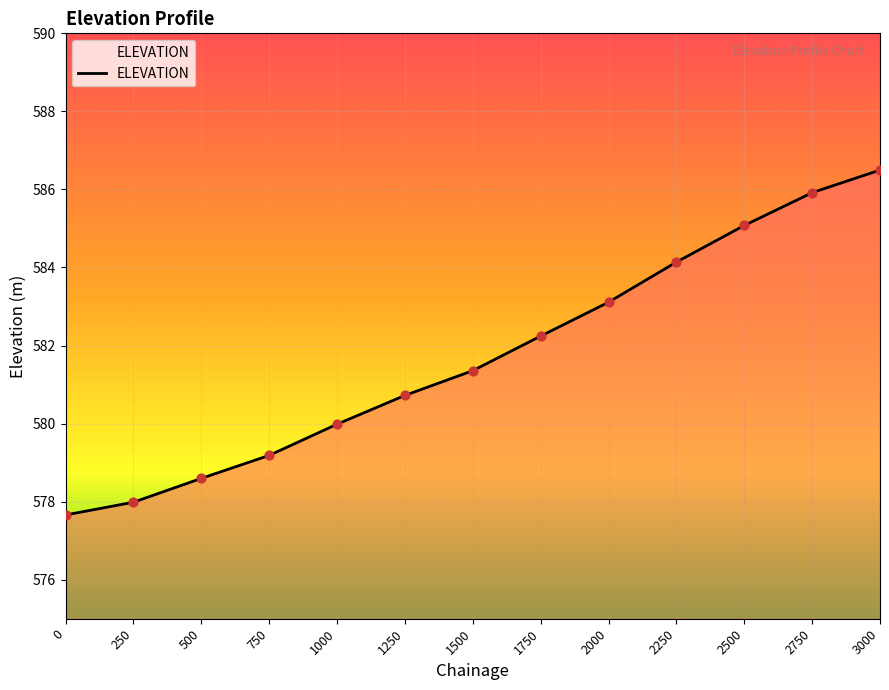

Rank the categories by value from lowest to highest.

0, 250, 500, 750, 1000, 1250, 1500, 1750, 2000, 2250, 2500, 2750, 3000